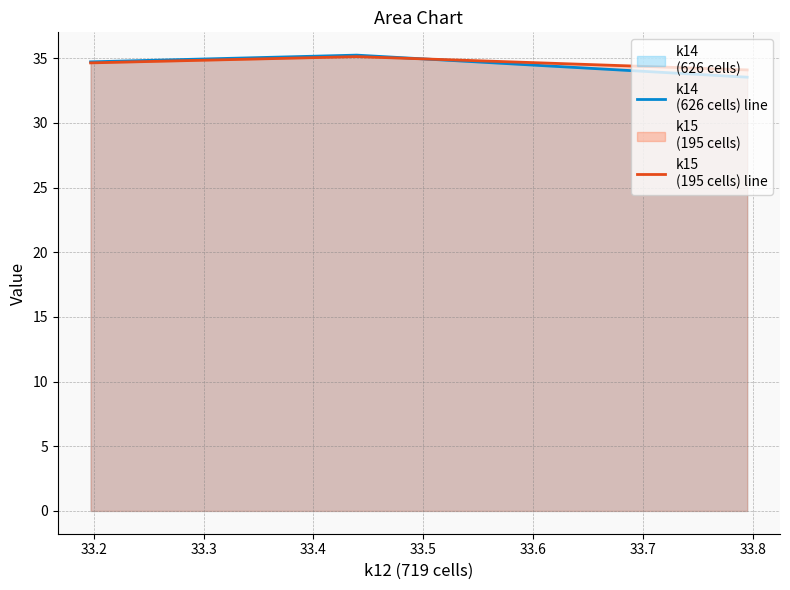

What is the value of the k14
(626 cells) line point at the 2nd from the left?

35.2